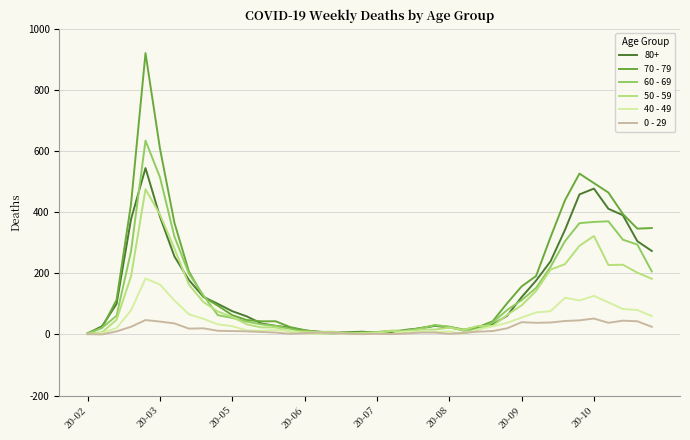

Rank the series by their maximum value, from lowest to highest.

0 - 29, 40 - 49, 50 - 59, 80+, 60 - 69, 70 - 79